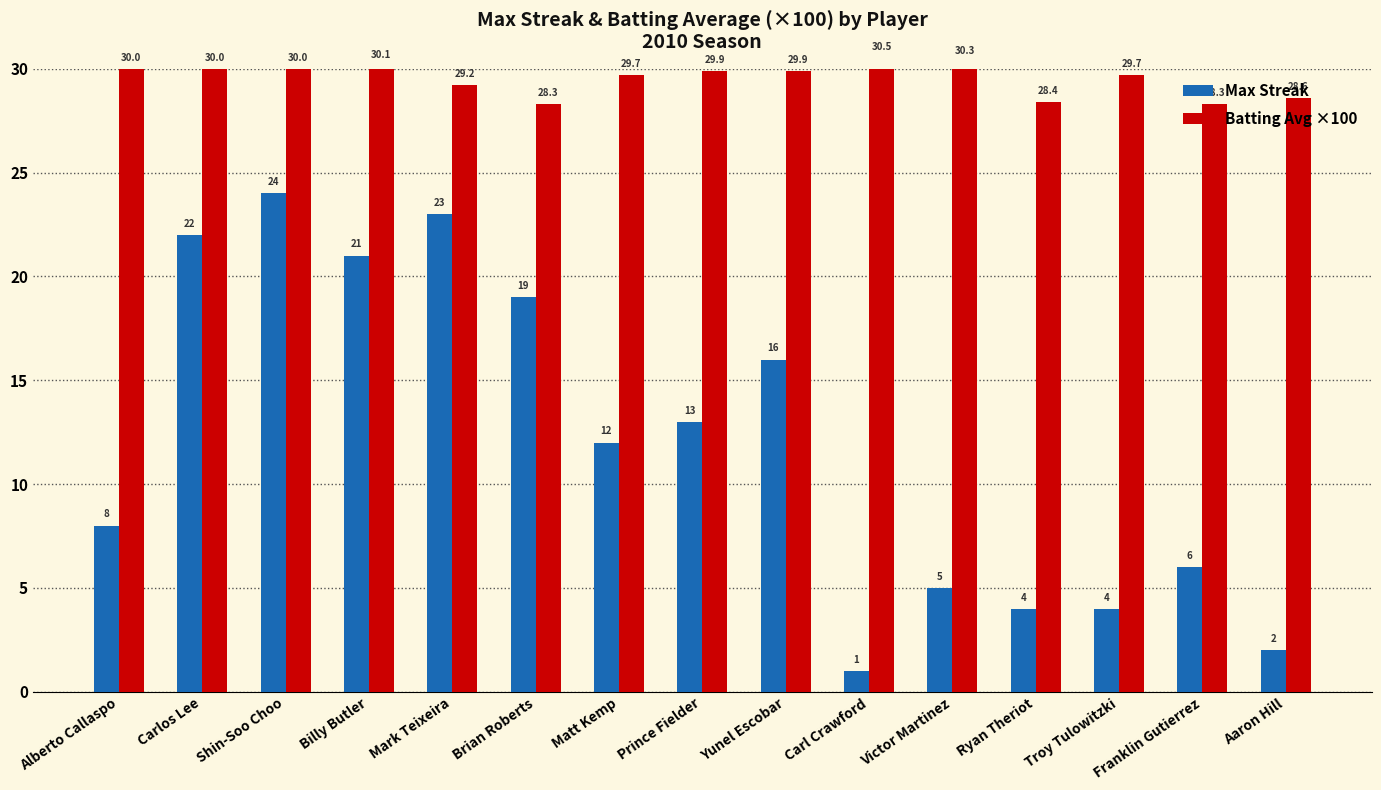

Which label corresponds to the smallest value in the chart?

Carl Crawford